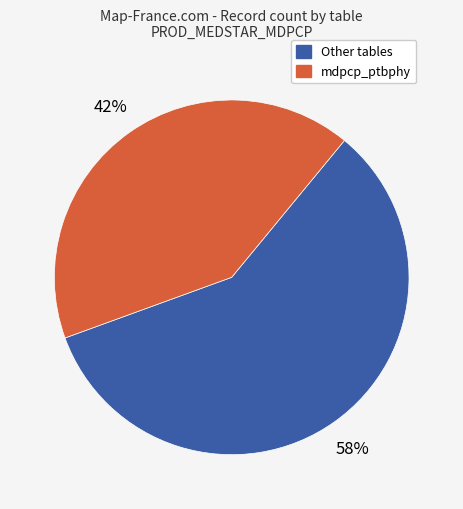

To the nearest percent, what is the average slice percentage?

50%